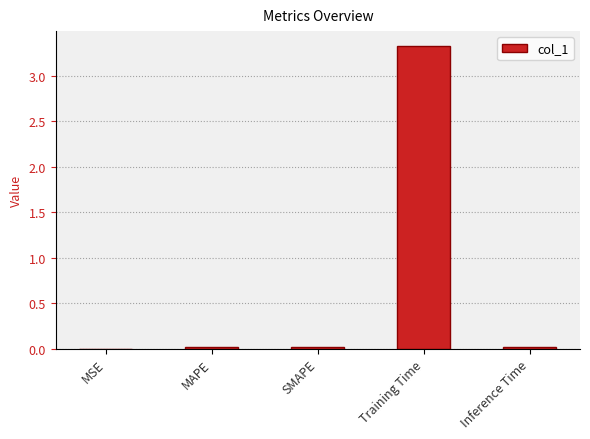

The chart shows a value of 0.0 at SMAPE. True or false?

True